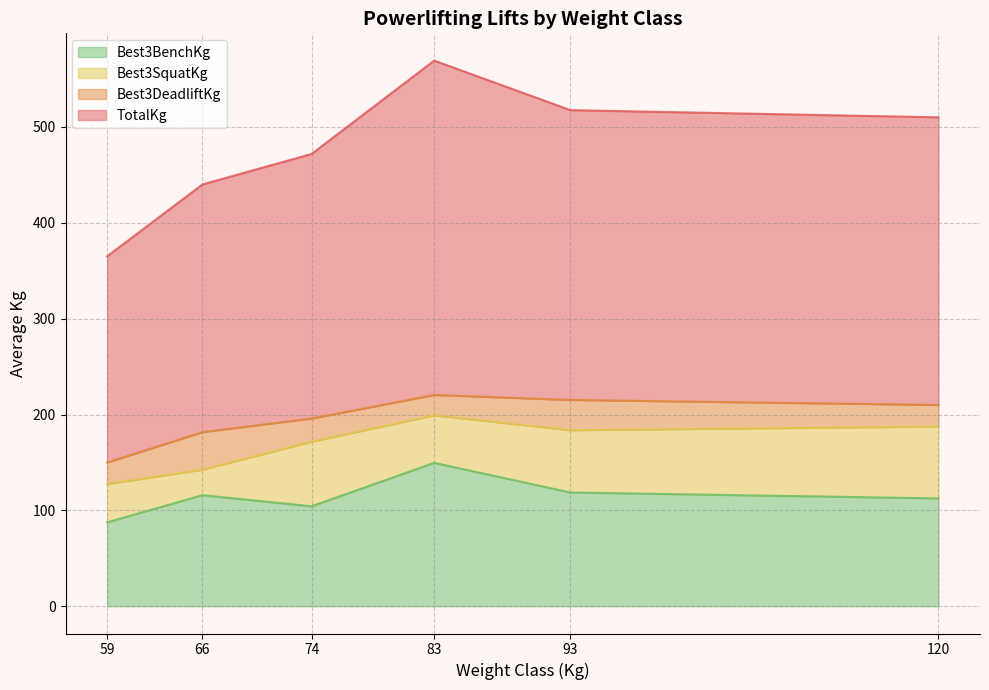

What is the total value across all series at 83?

569.2